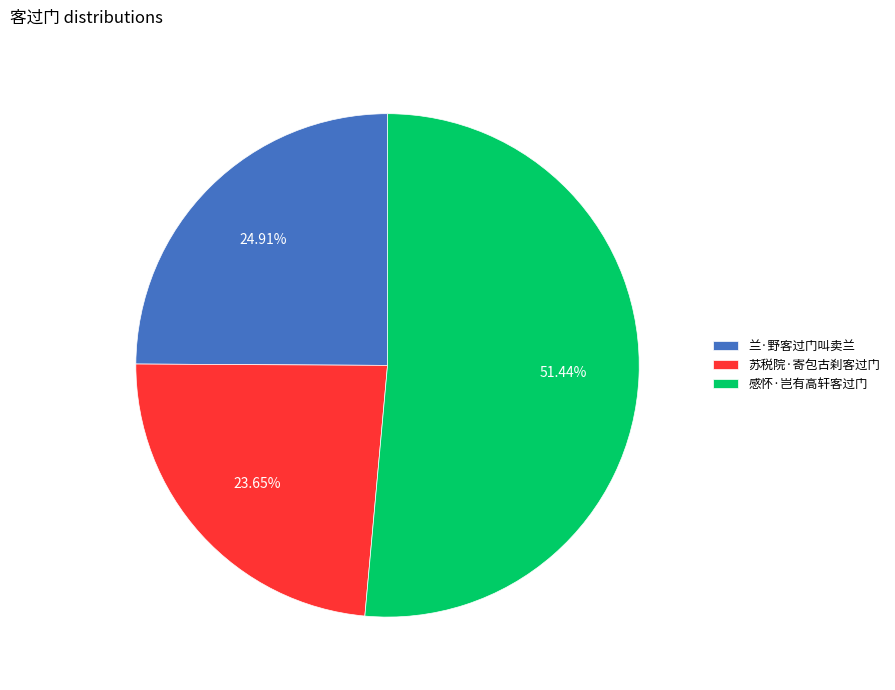

True or false: 苏税院·寄包古刹客过门 accounts for 13% of the total.

False